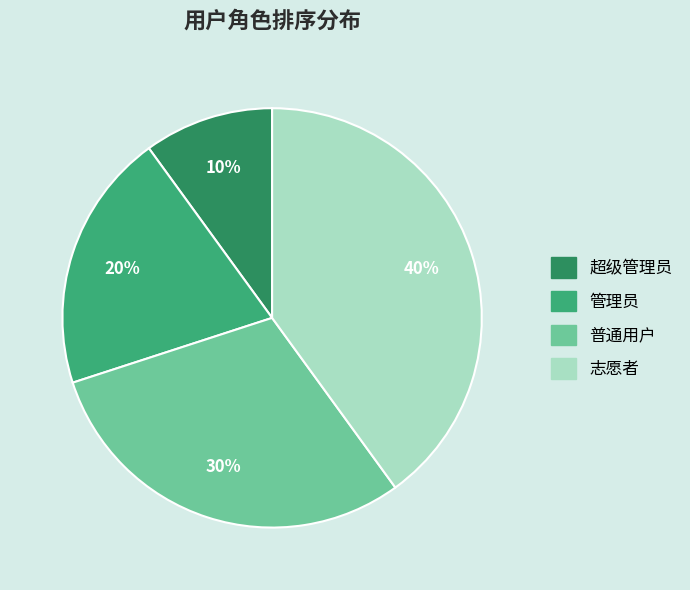

Is there a majority slice in this chart?

No